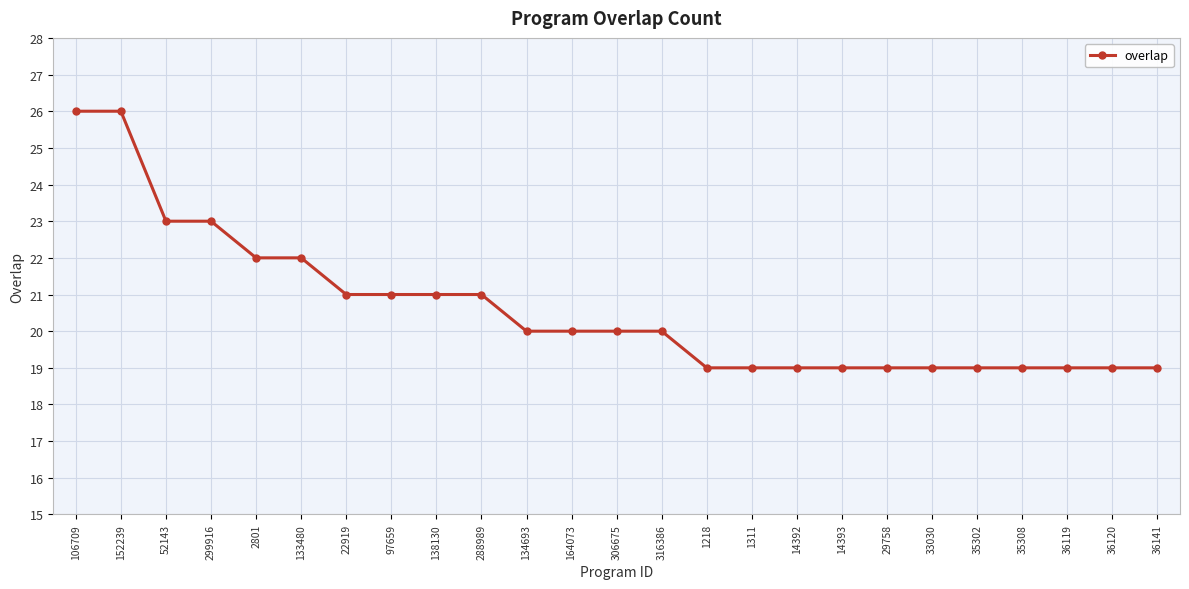

What is the value of the 1st point from the left?

26